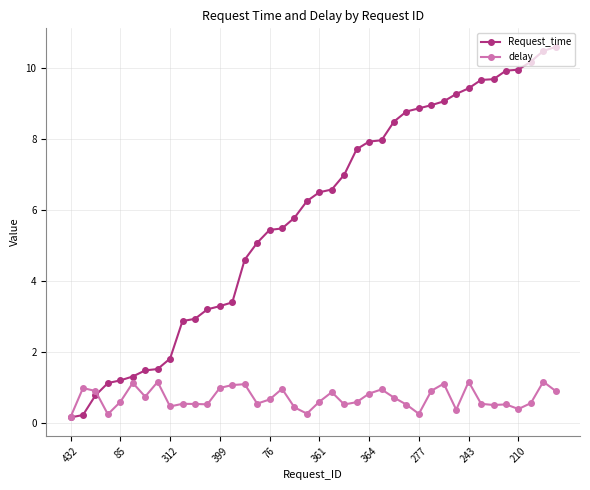

What is the value of the Request_time point at the 40th from the left?

10.6